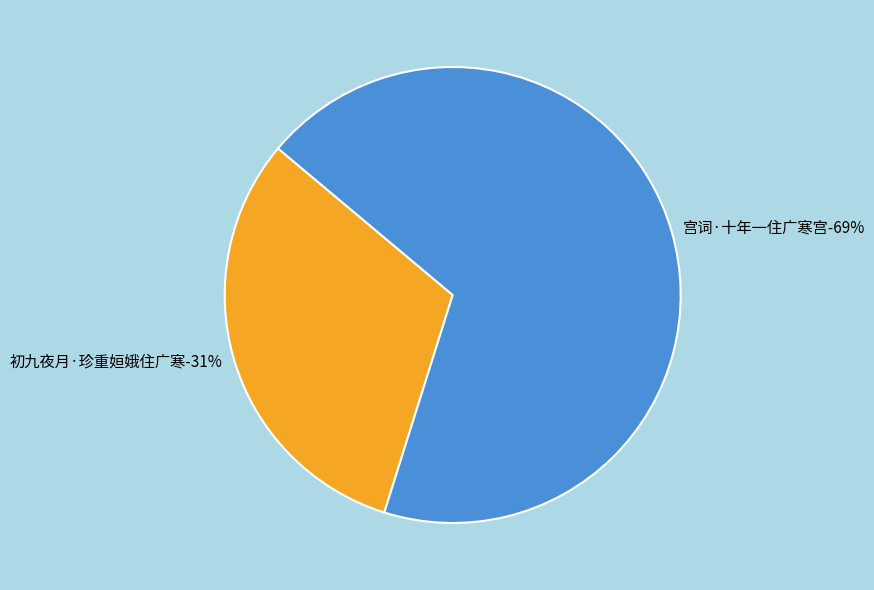

Which slice is the largest?

宫词·十年一住广寒宫